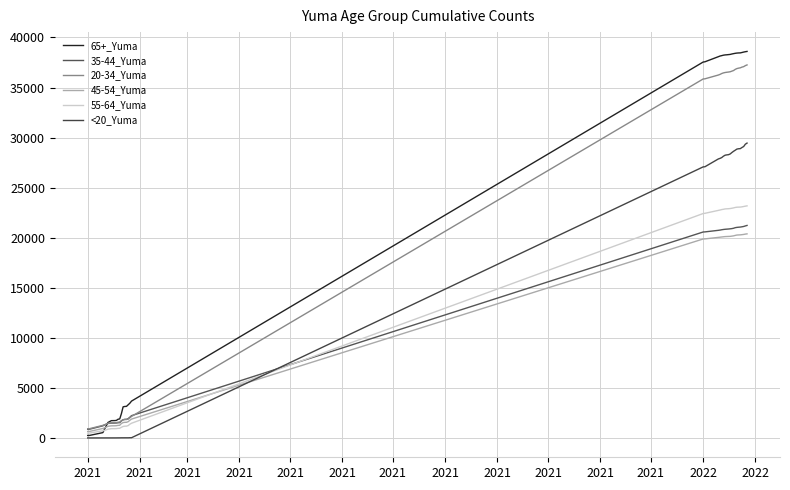

Does the chart have visible grid lines?

Yes